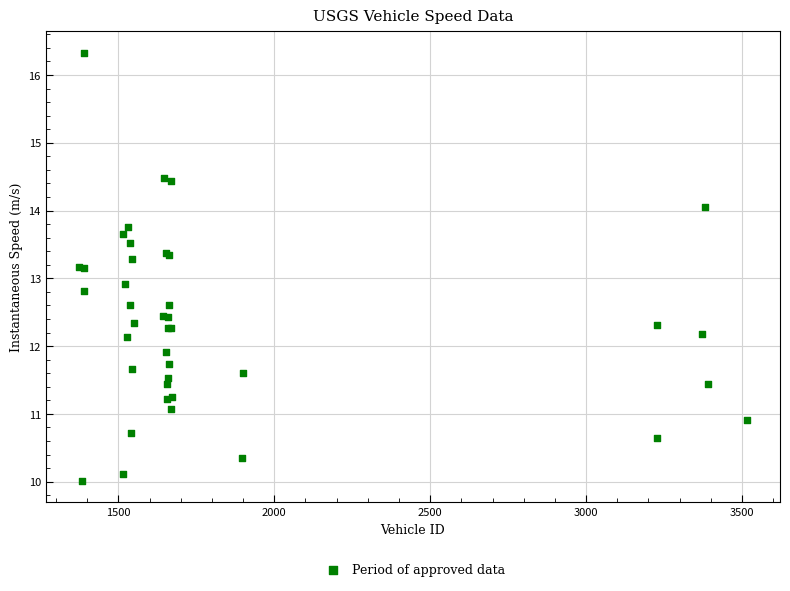

What Y value in the scatter plot is closest to 13?

12.9